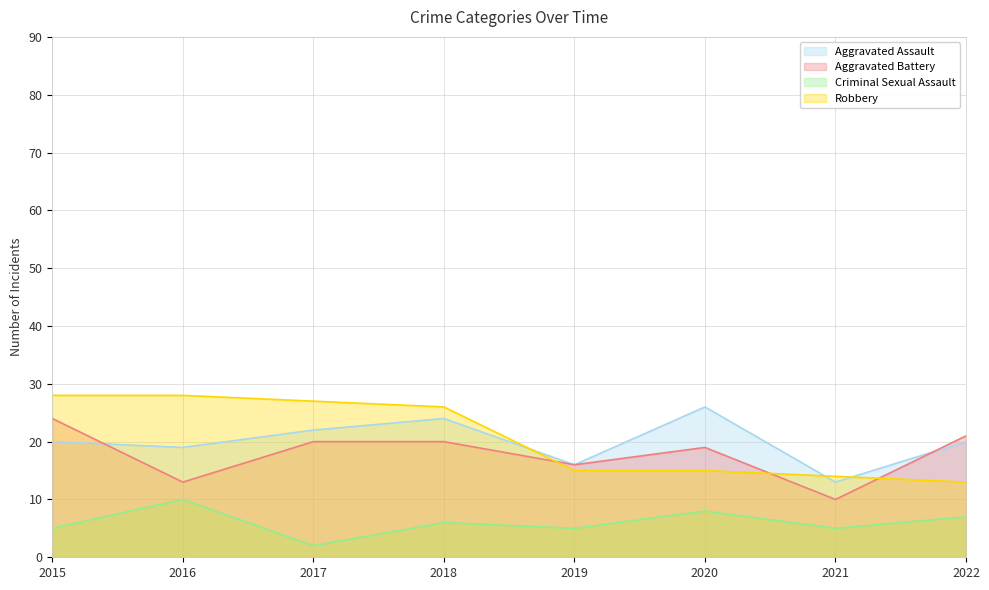

True or false: Aggravated Battery and Criminal Sexual Assault cross at least once.

False